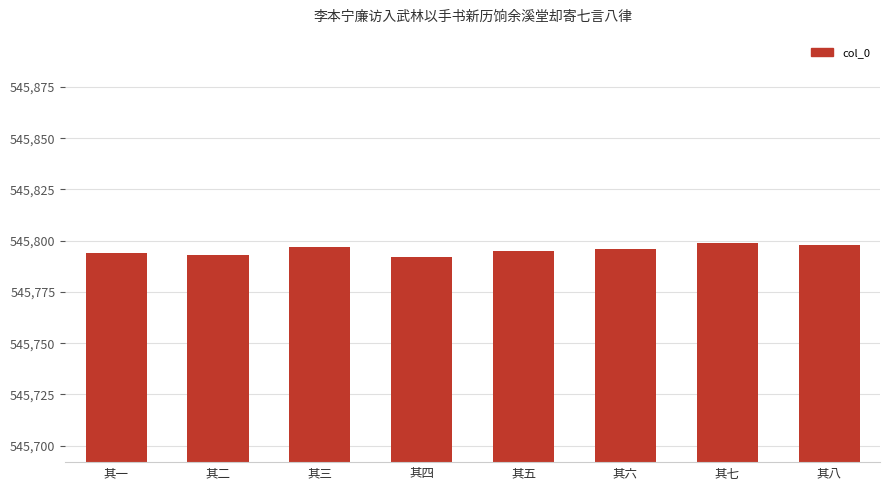

Approximately how many times larger is the value at 其六 compared to 其二?

1.0